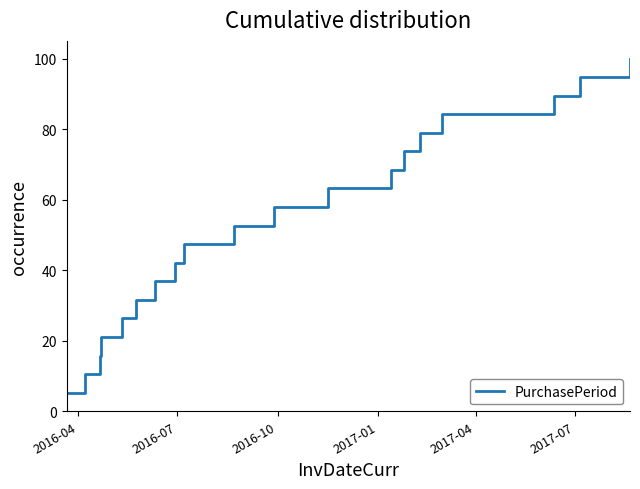

What is the difference between the maximum and minimum values?

94.7